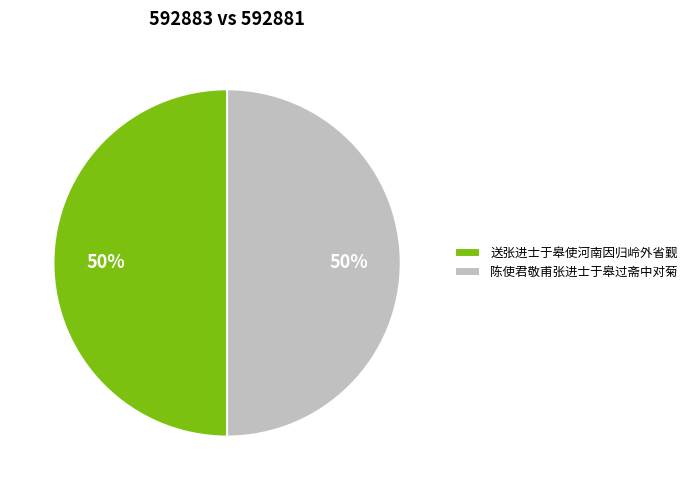

To the nearest percent, what is the average slice percentage?

50%